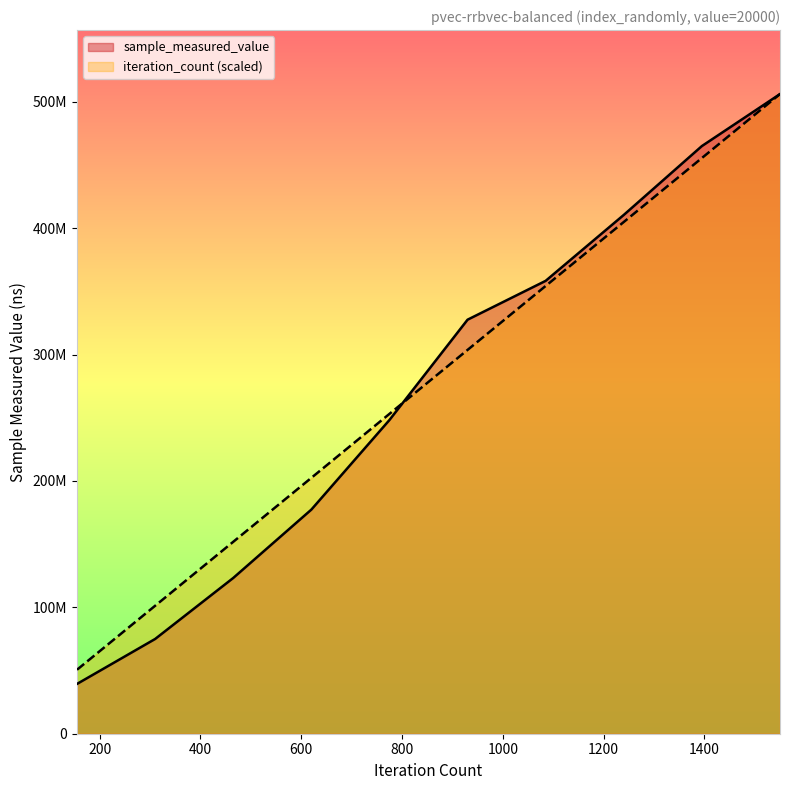

What is the total value across all series at 155?

90011178.7